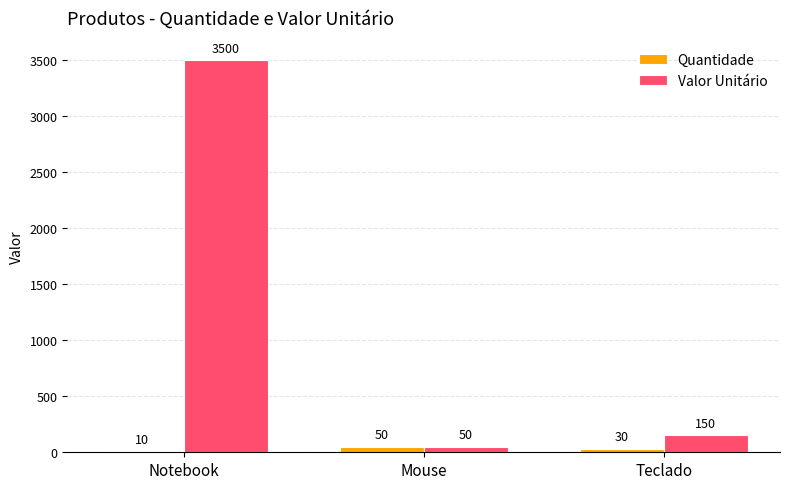

At which label is Quantidade closest to 30?

Teclado